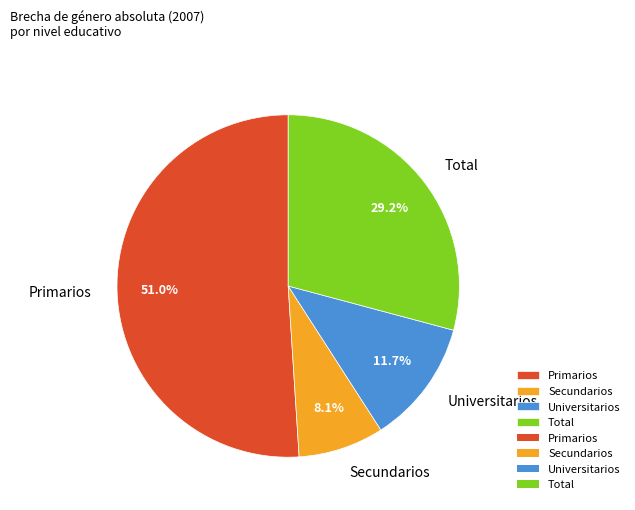

True or false: Total accounts for 36% of the total.

False